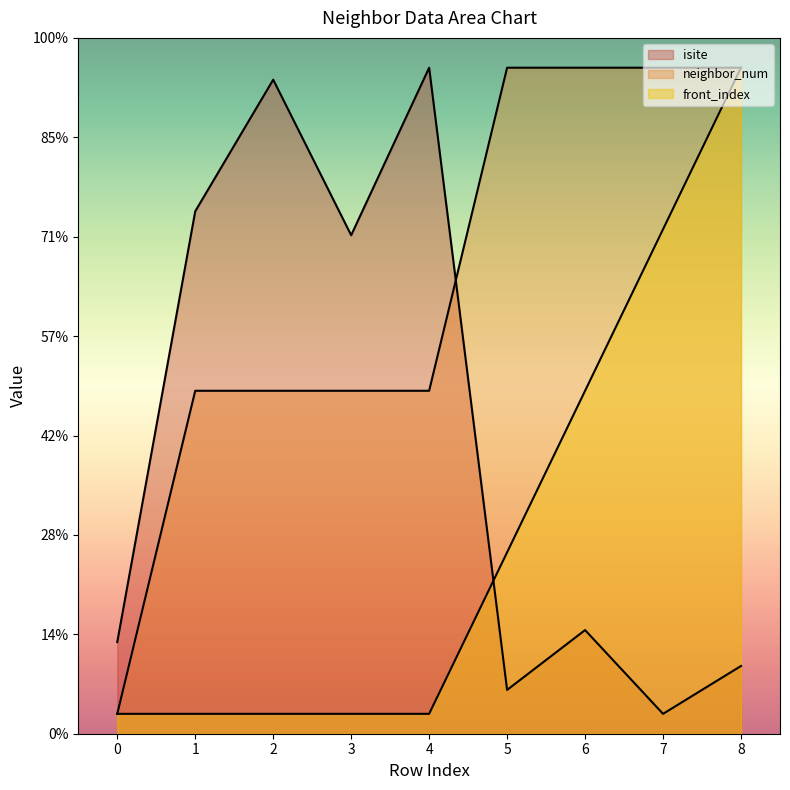

True or false: front_index has more than 2 points higher than both neighbors.

False